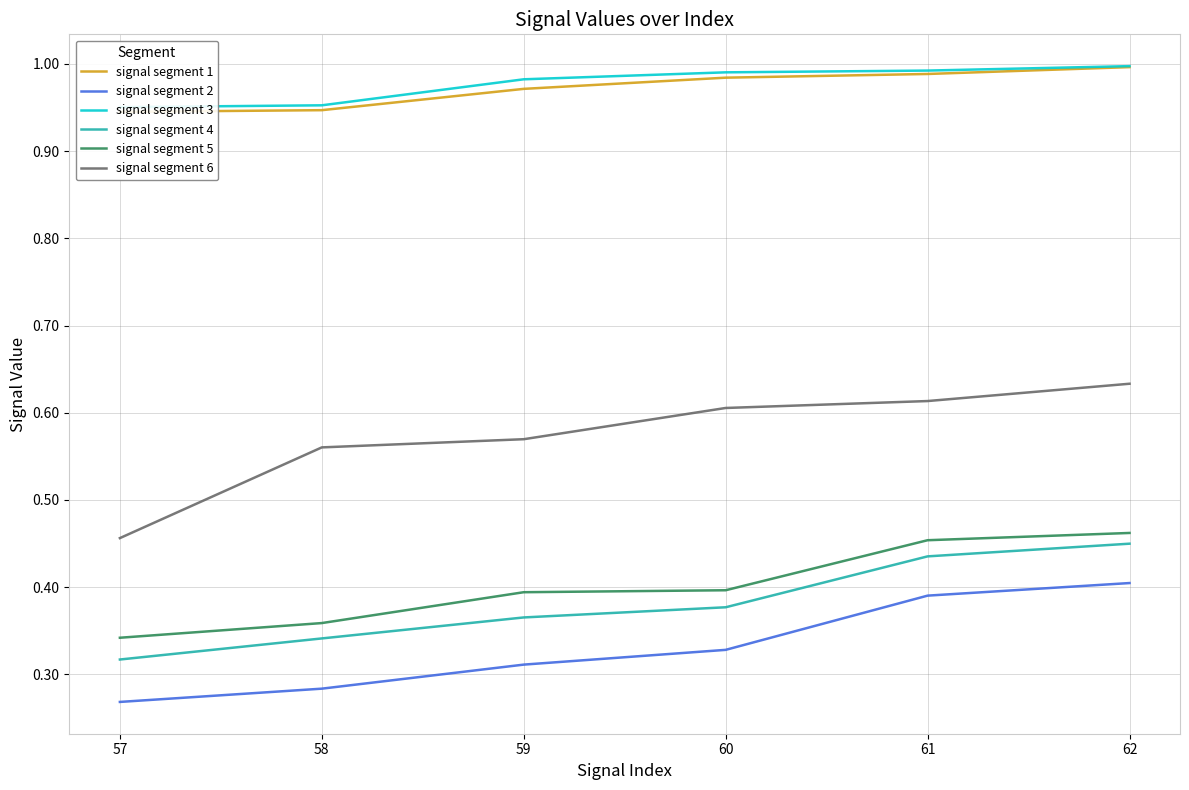

Which series has the widest spread of values?

signal segment 6